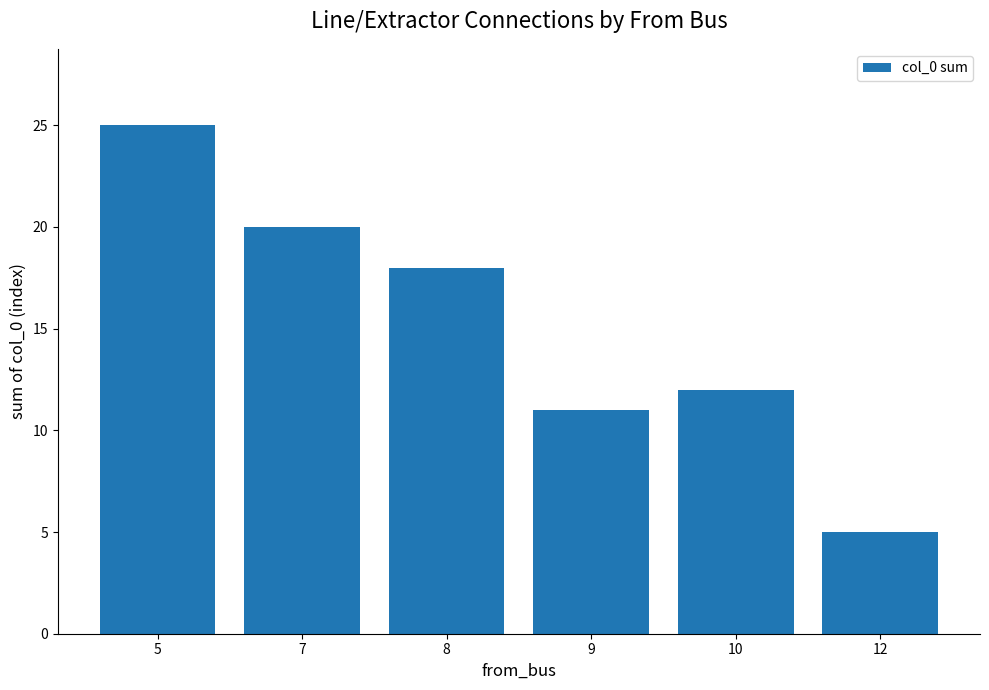

What is the sum of the values at 9 and 7?

31